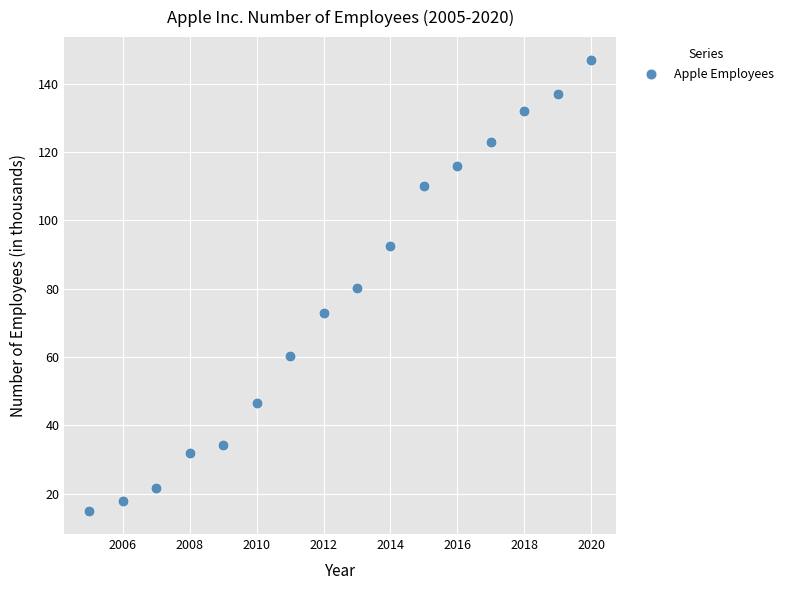

What is the range of Y values (max minus min)?

132.2